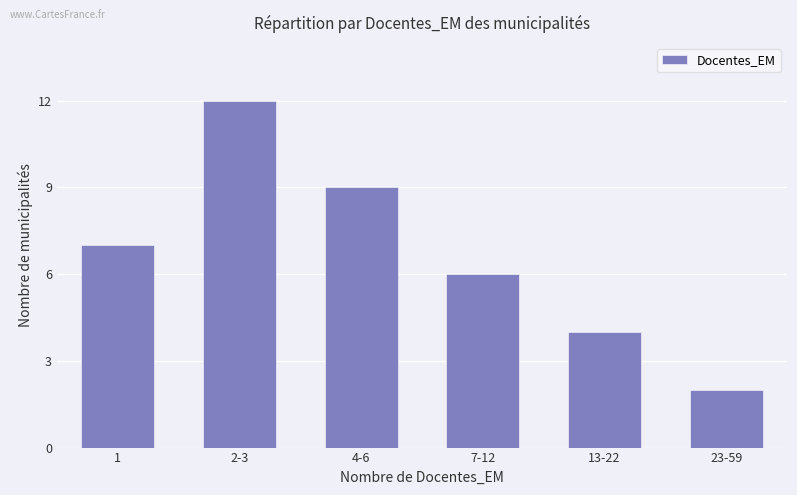

At which label is the value closest to 7?

1